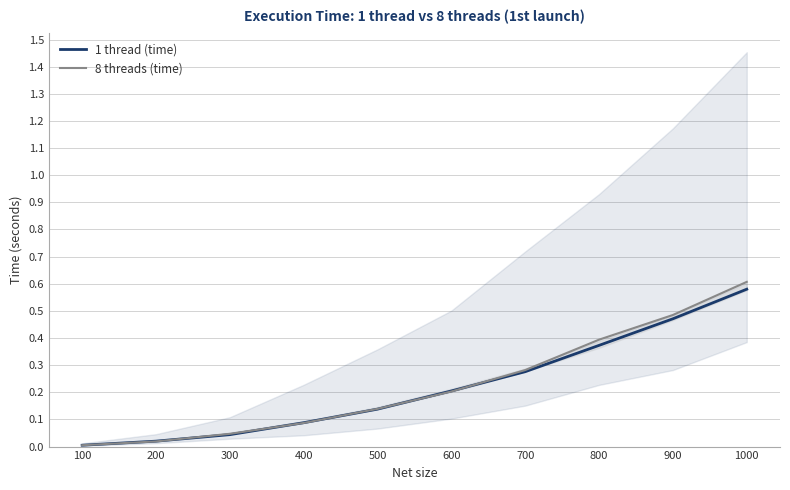

What is the highest value of the 1 thread (time) series?

0.6